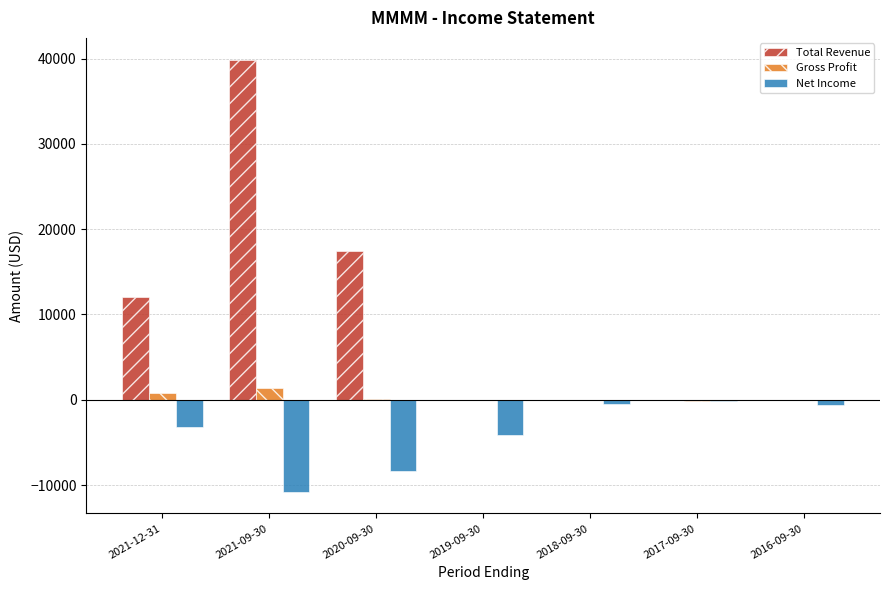

The value of Total Revenue at 2019-09-30 is 0. True or false?

True